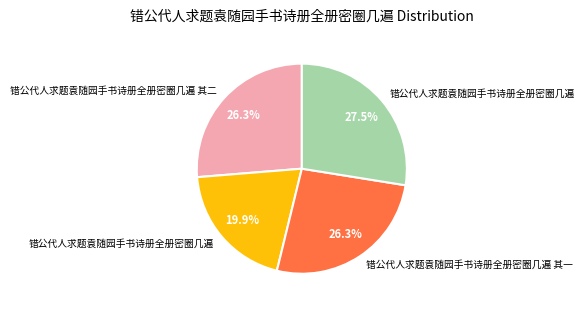

Is there any slice that represents more than half of the pie?

No